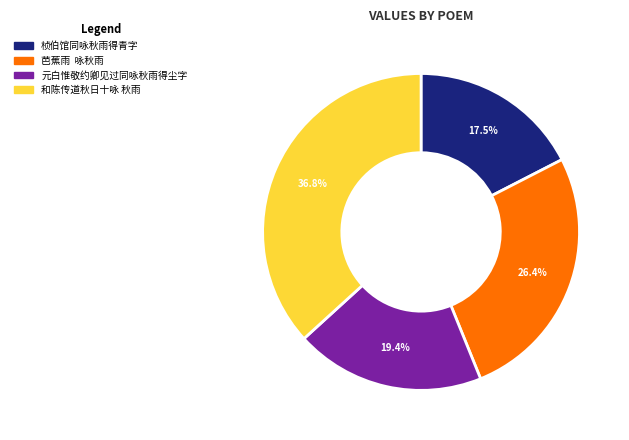

Is there any slice that represents more than half of the pie?

No